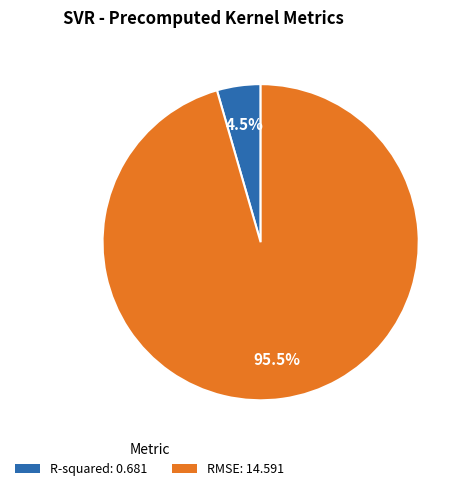

What is the total percentage of RMSE and R-squared?

100.0%